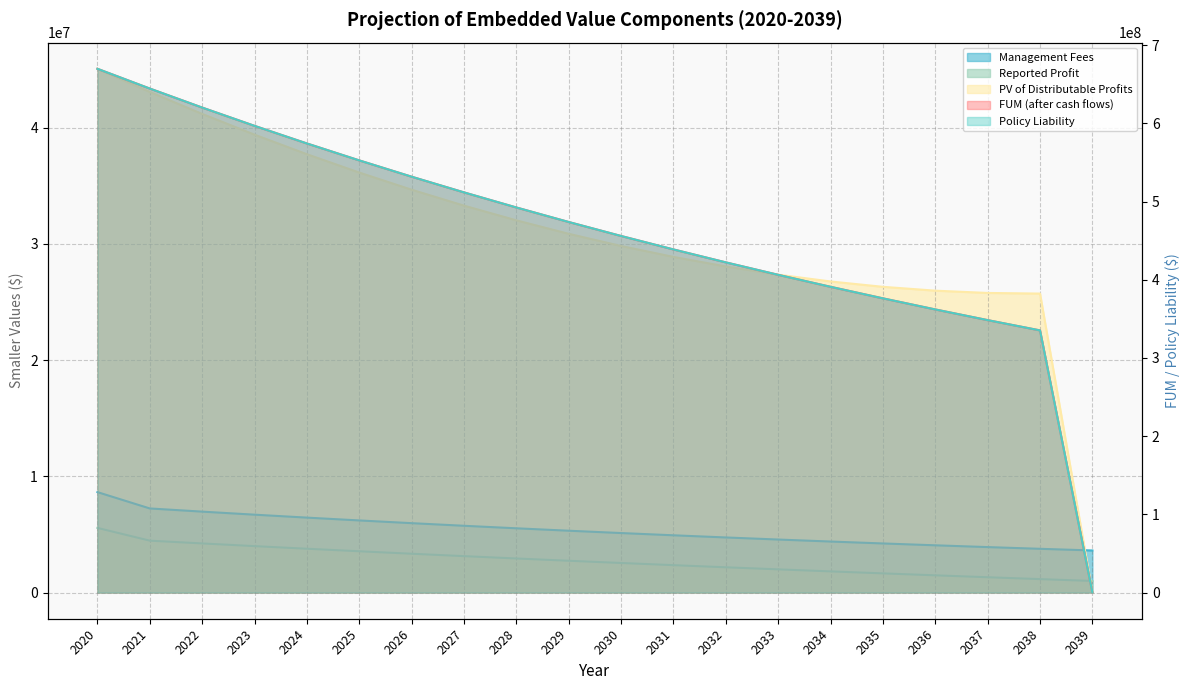

What is the difference between the highest and lowest values at 2036?

360582339.1